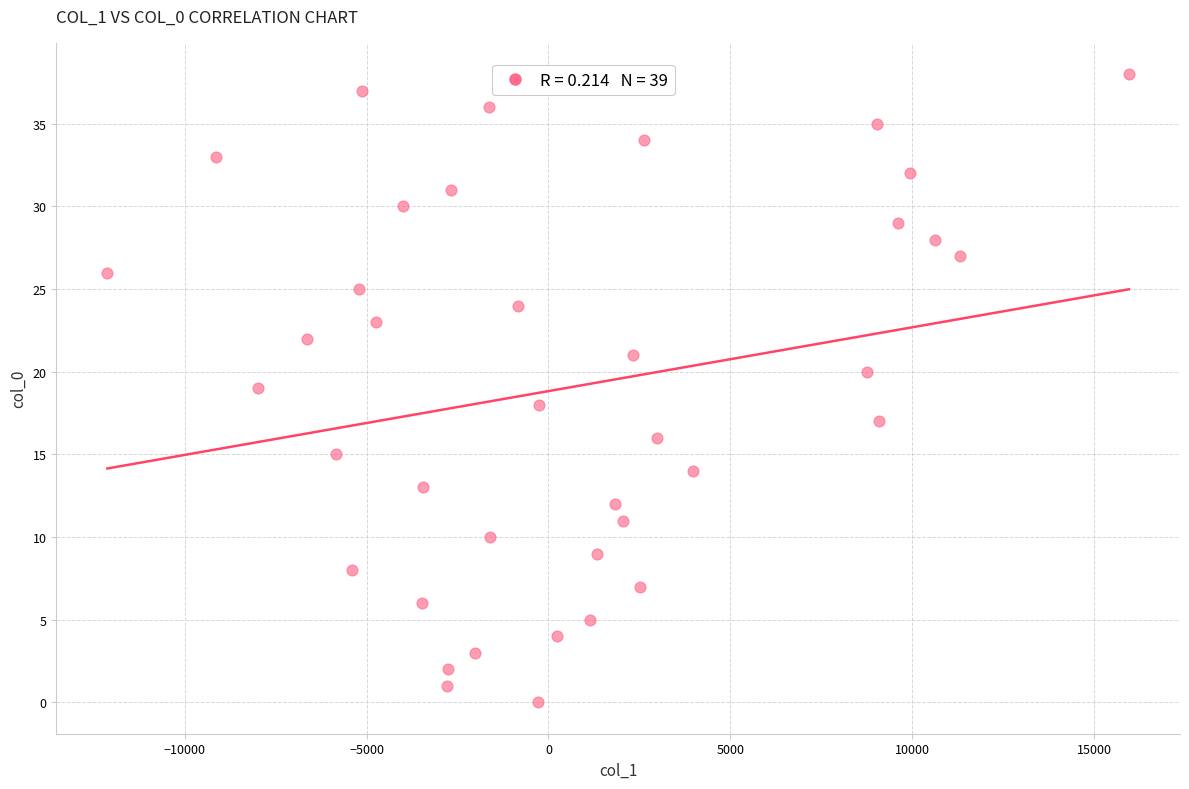

What is the range of Y values (max minus min)?

38